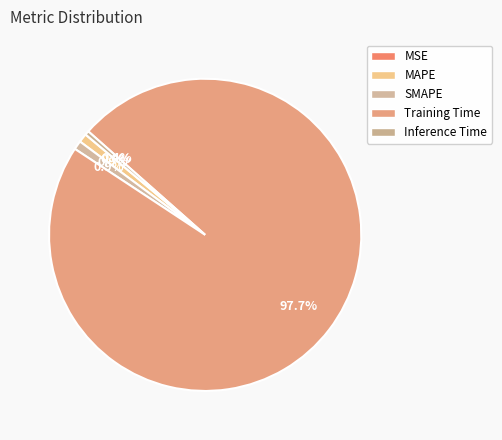

Which category has the smallest portion of the pie?

MSE